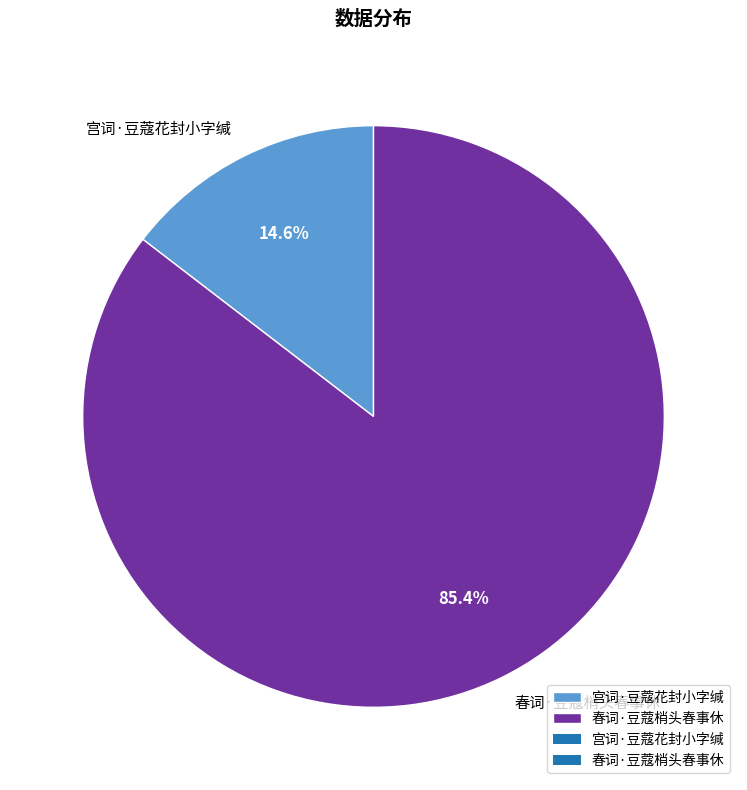

What percentage is the 春词·豆蔻梢头春事休 slice, to the nearest percent?

85%